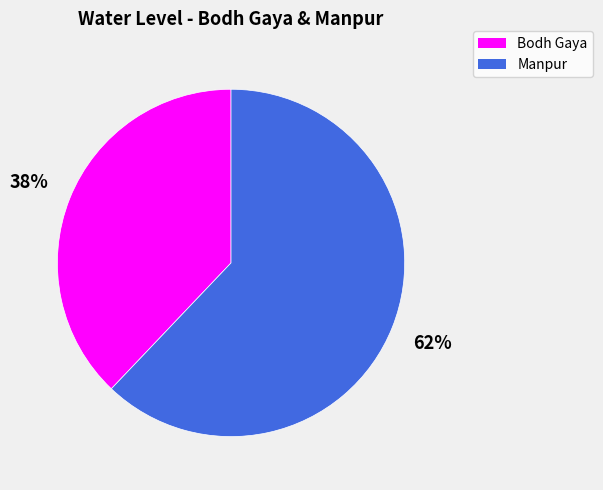

Which slice is the smallest?

Bodh Gaya